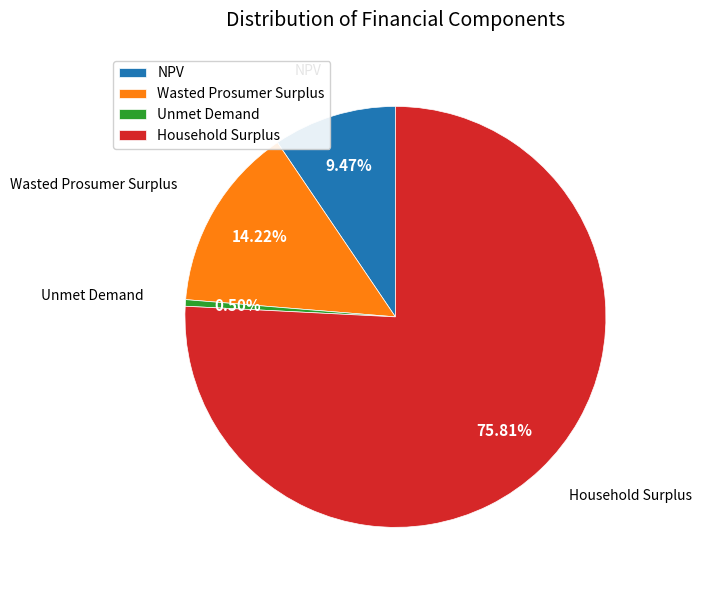

Between Household Surplus and Unmet Demand, which is larger?

Household Surplus